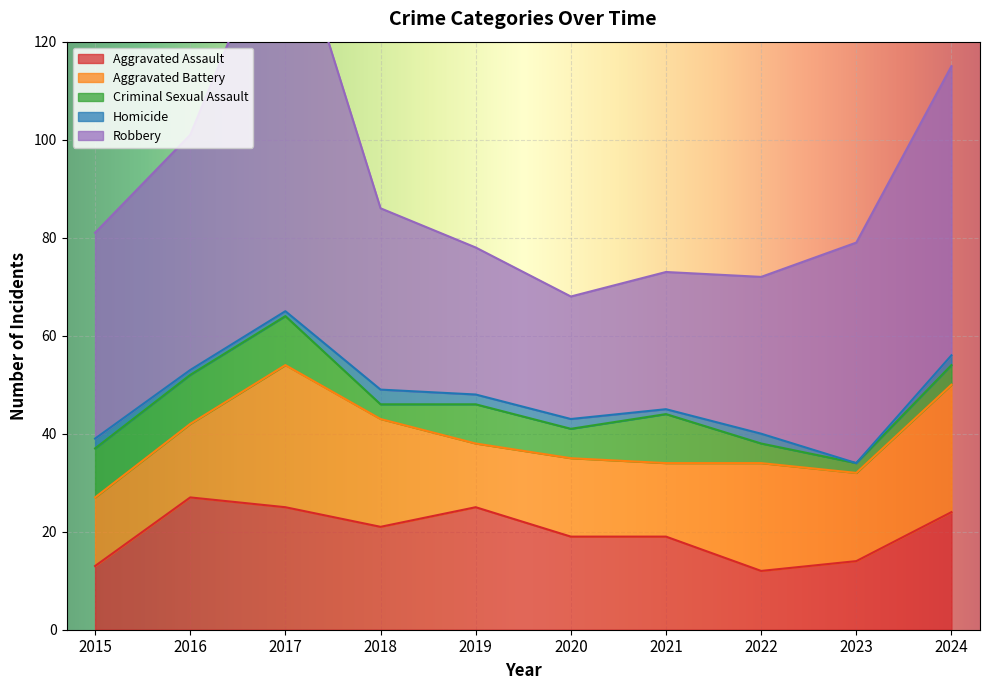

Which series has the widest spread of values?

Robbery